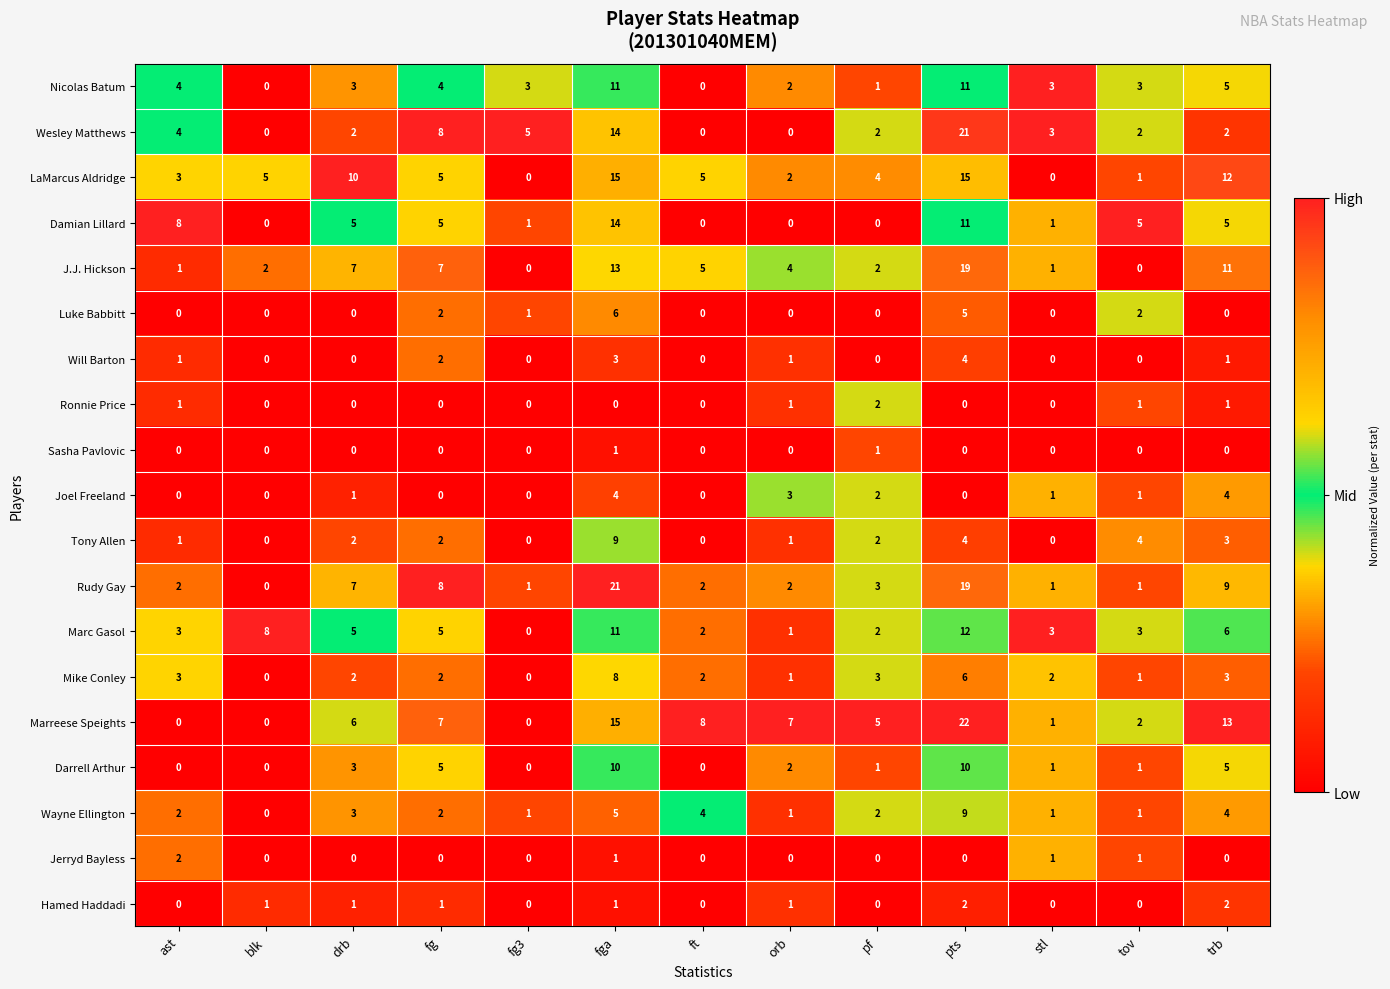

What is the highest value of the Wayne Ellington series?

9